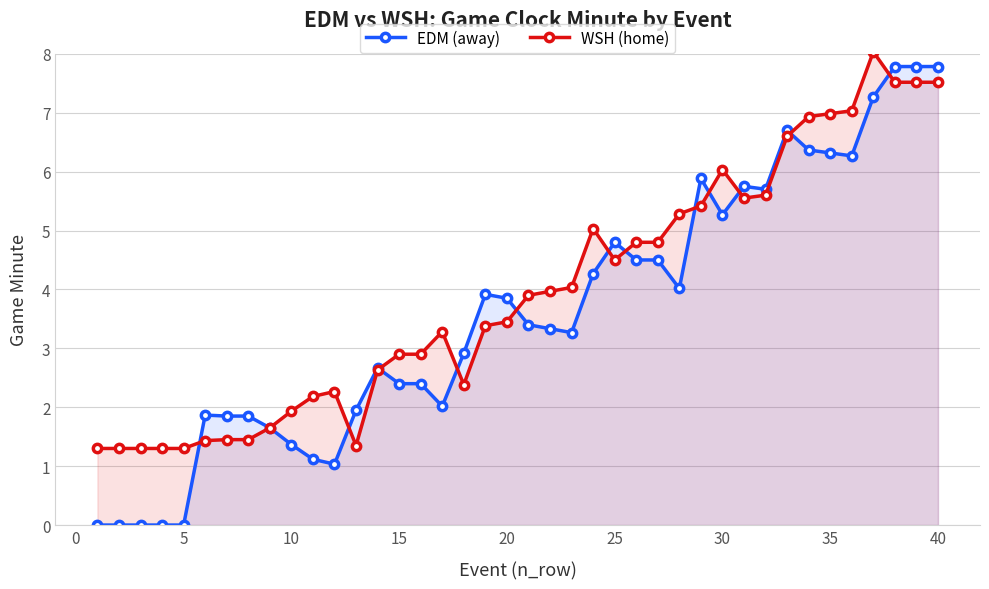

What are all the series names shown in the legend?

EDM (away), WSH (home)